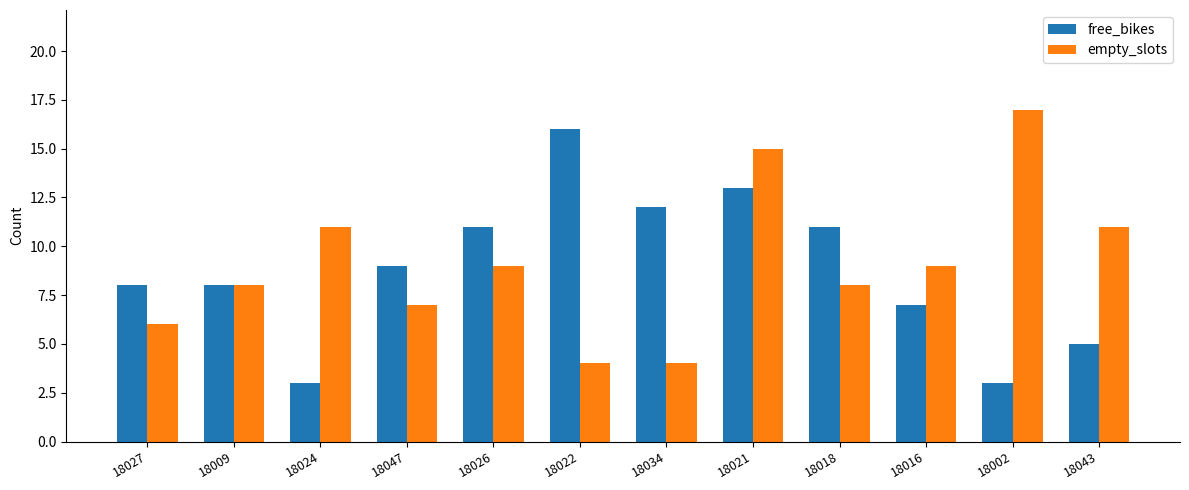

Read the free_bikes value at 18002.

3